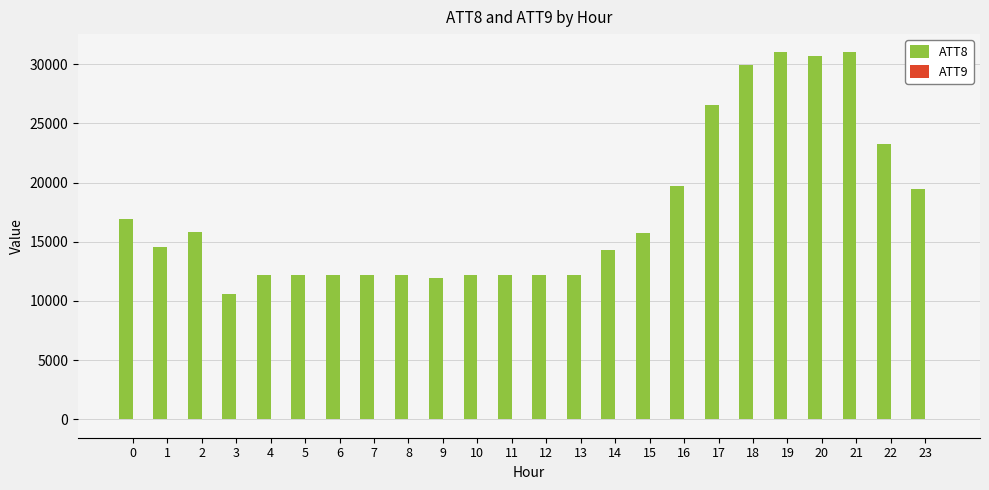

Which series has the largest total across all categories?

ATT8